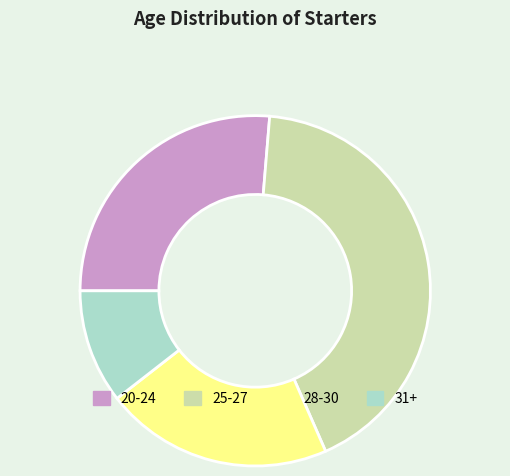

Do 20-24 and 31+ together represent more than half of the pie?

No